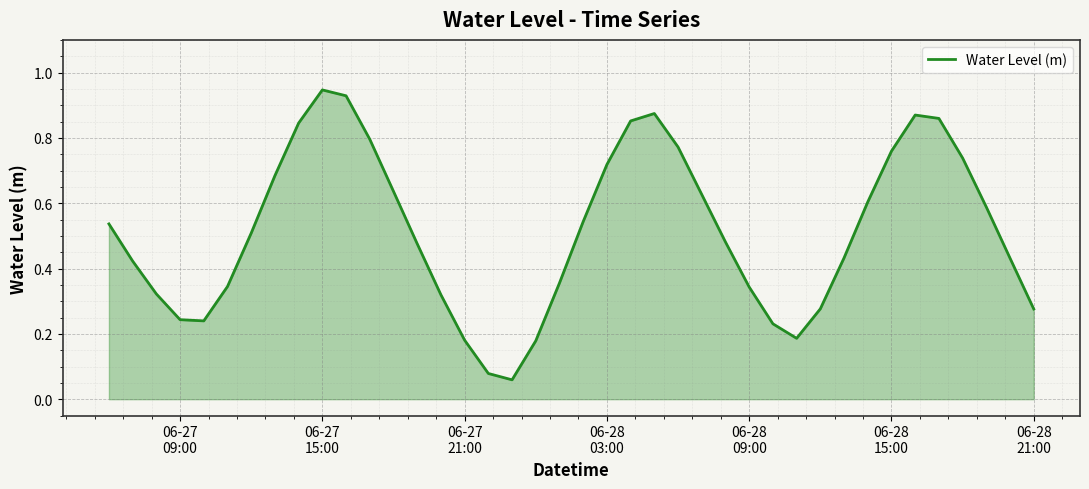

Does the chart display data point markers on the line(s)?

No